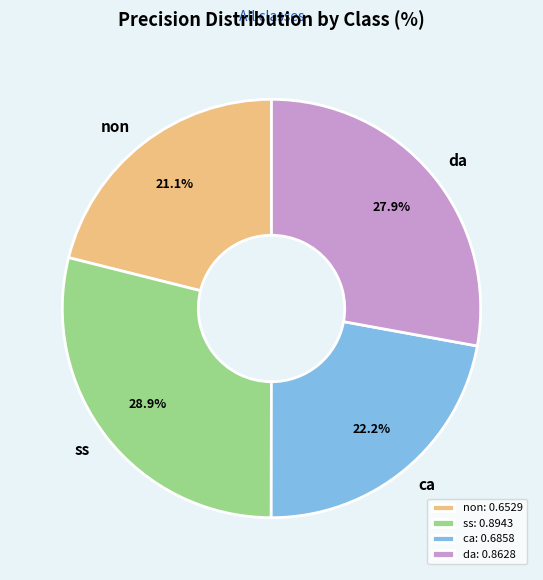

Is there a majority slice in this chart?

No